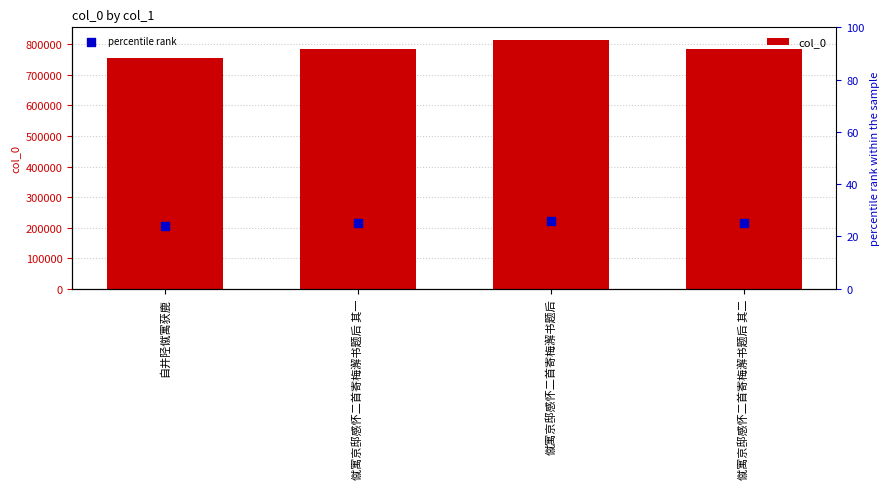

Which series has the largest total across all categories?

col_0